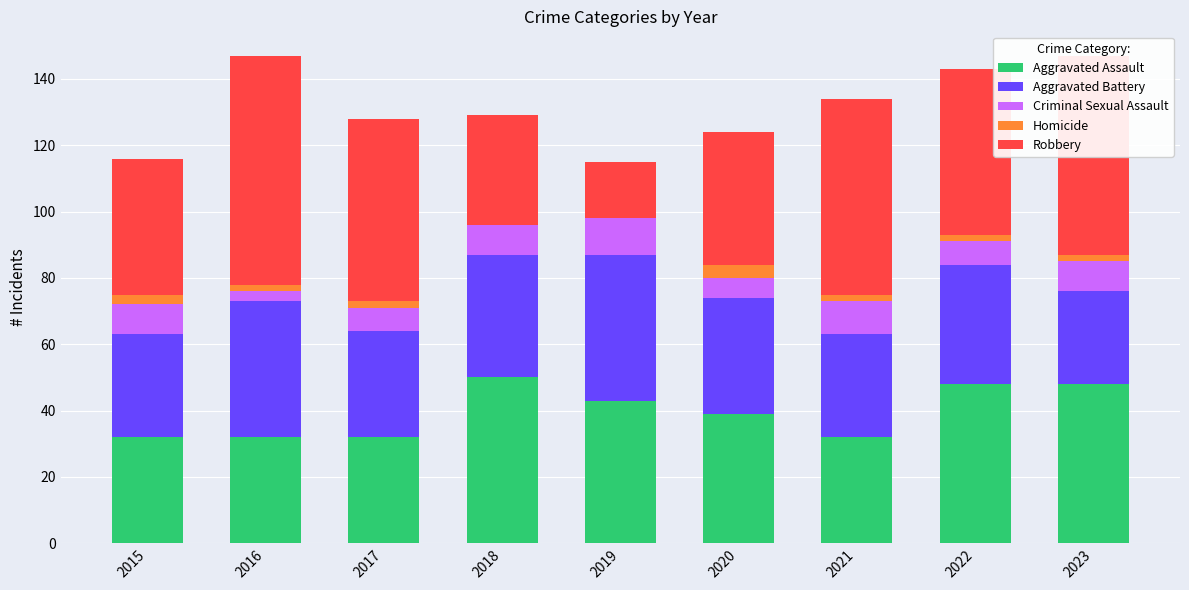

How many data points does each series have?

9